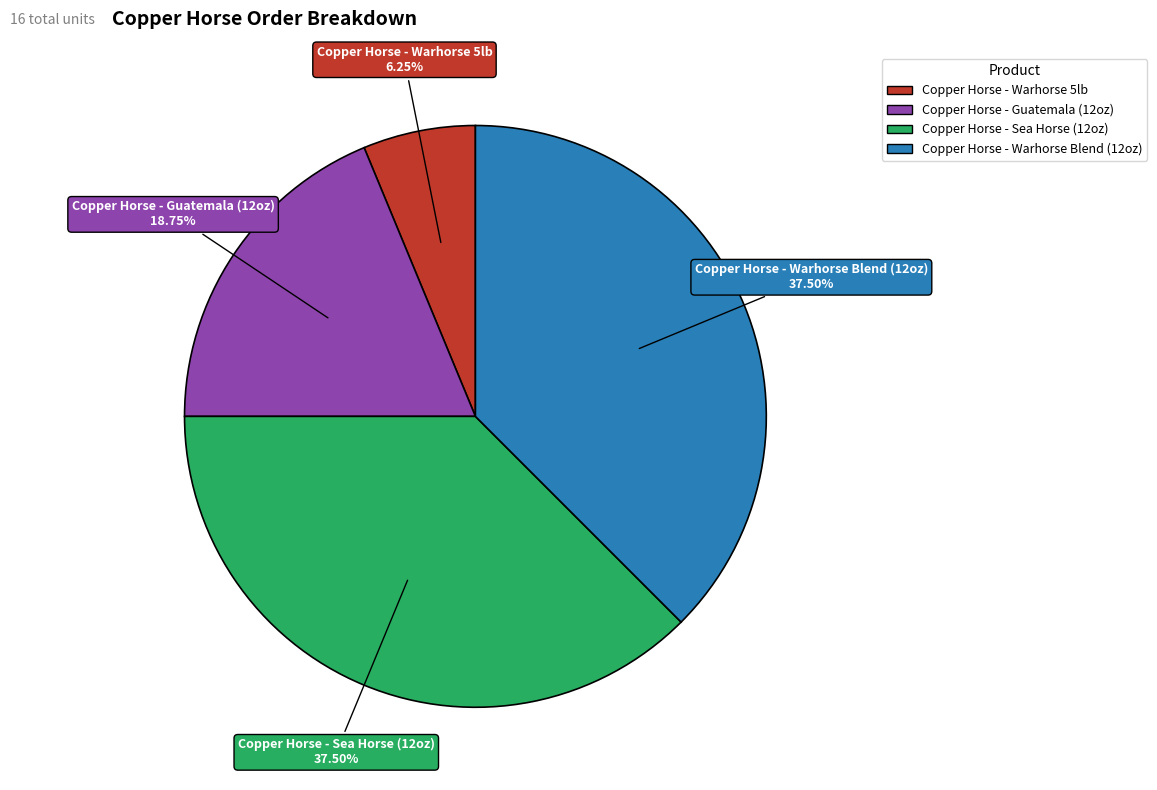

How much of the chart is everything except Copper Horse - Sea Horse (12oz)?

62.5%